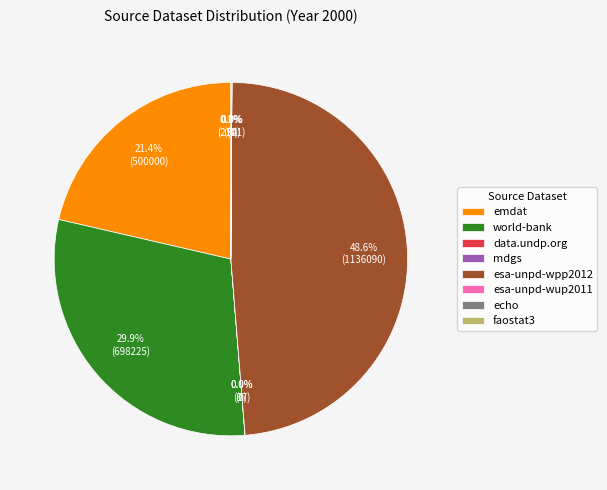

What portion of the pie excludes esa-unpd-wpp2012?

51.4%